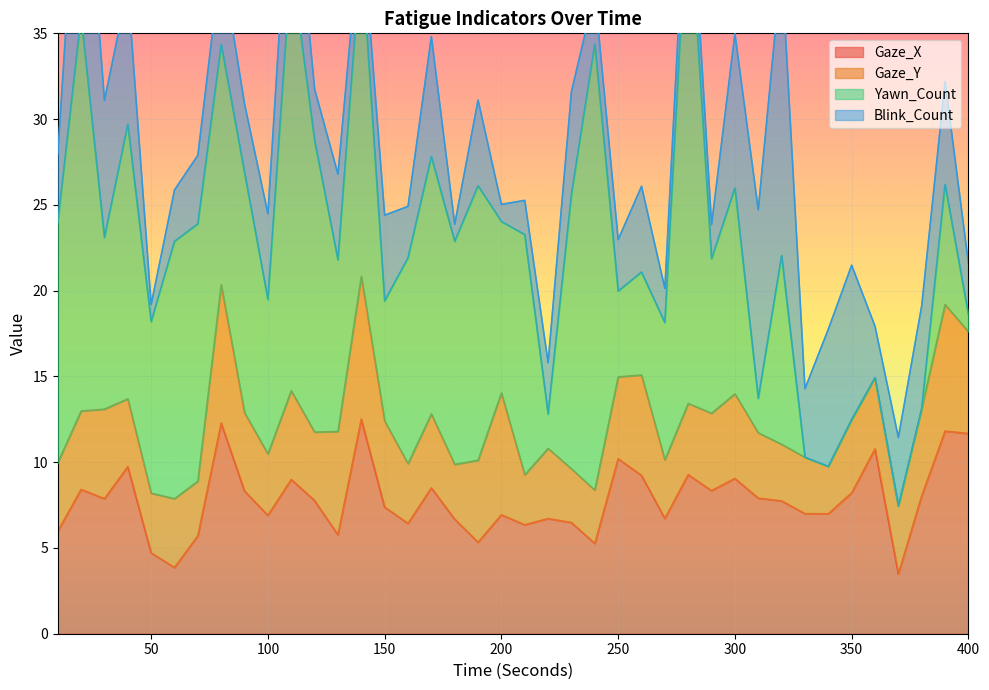

True or false: Blink_Count has a value of 5.0 at 340.

False